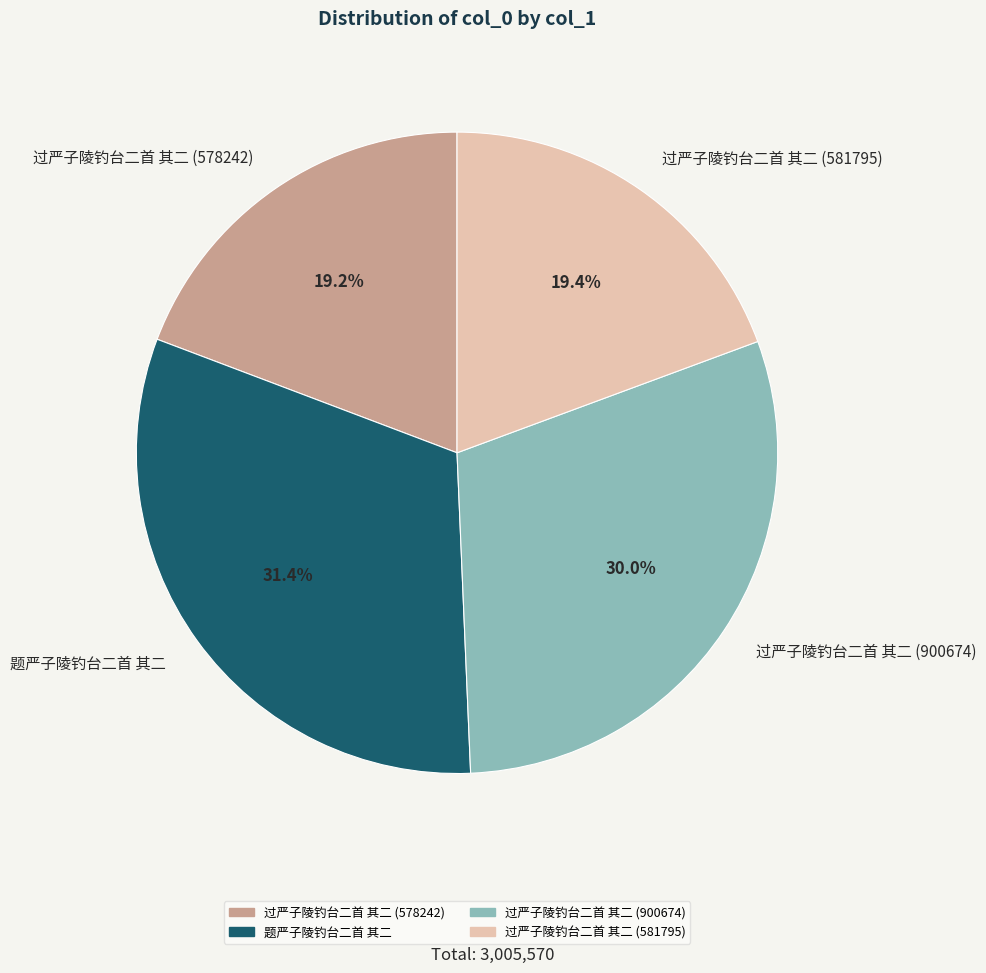

Is it true that 过严子陵钓台二首 其二 (900674) is 20% of the pie?

False